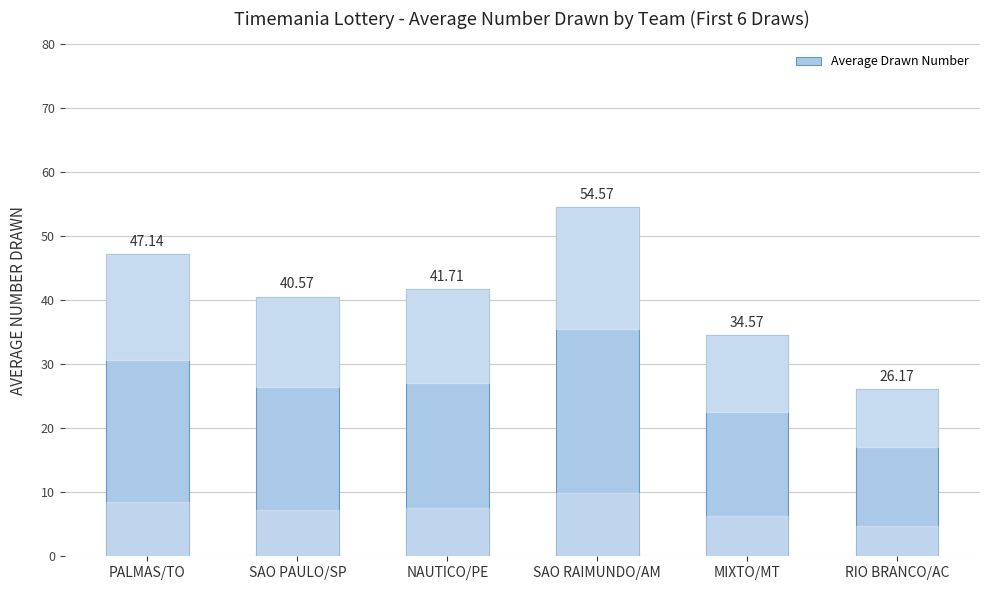

Reading left to right, transcribe all the data shown in this chart.

PALMAS/TO=47.1	SAO PAULO/SP=40.6	NAUTICO/PE=41.7	SAO RAIMUNDO/AM=54.6	MIXTO/MT=34.6	RIO BRANCO/AC=26.2